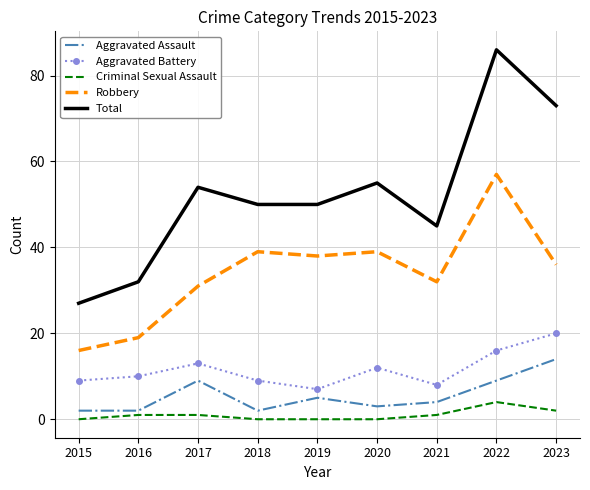

Which series has the largest total across all categories?

Total